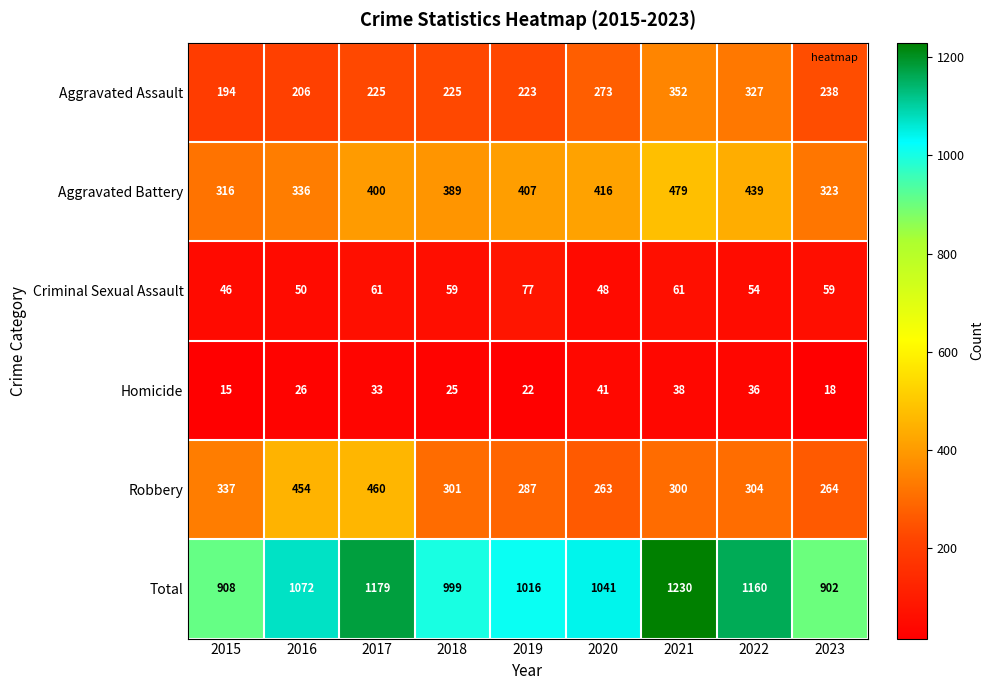

What is the spread (max minus min) of values at 2017?

1146